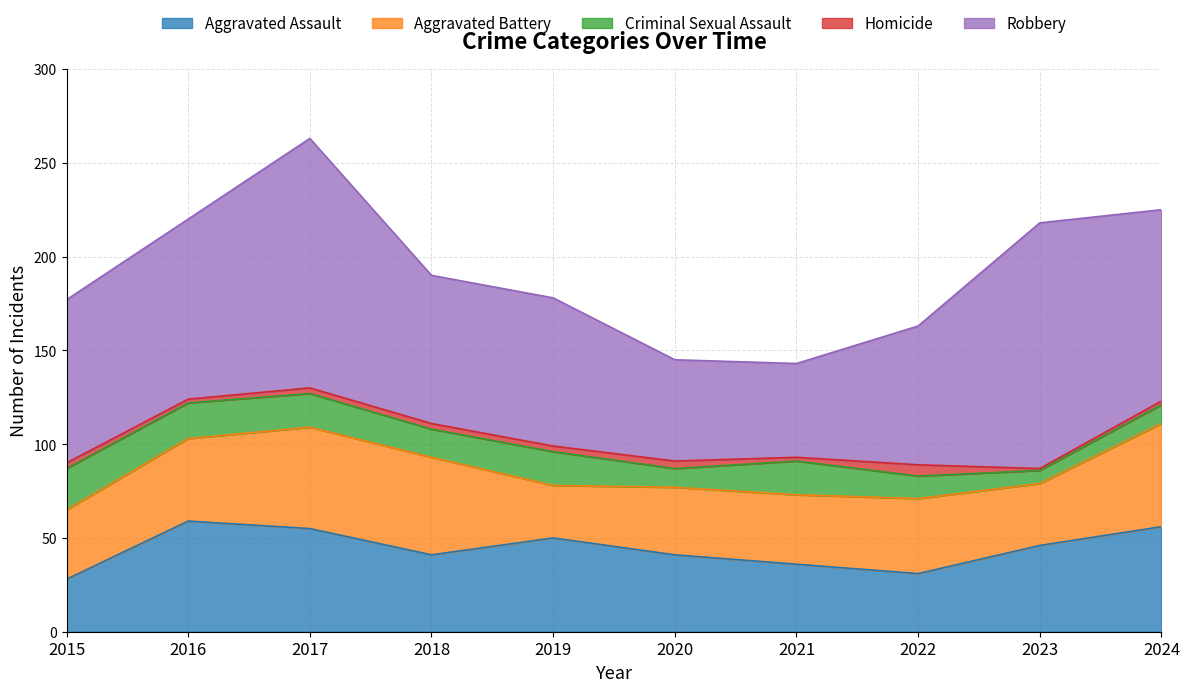

Where is Criminal Sexual Assault nearest to the value 14?

2018